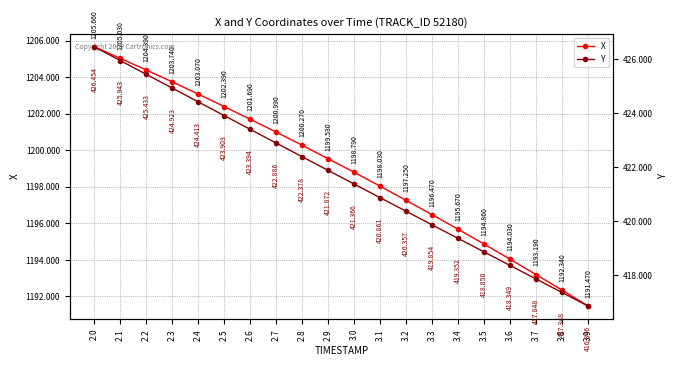

Is the value of Y at 3.4 greater than the value of X at 2.4?

No